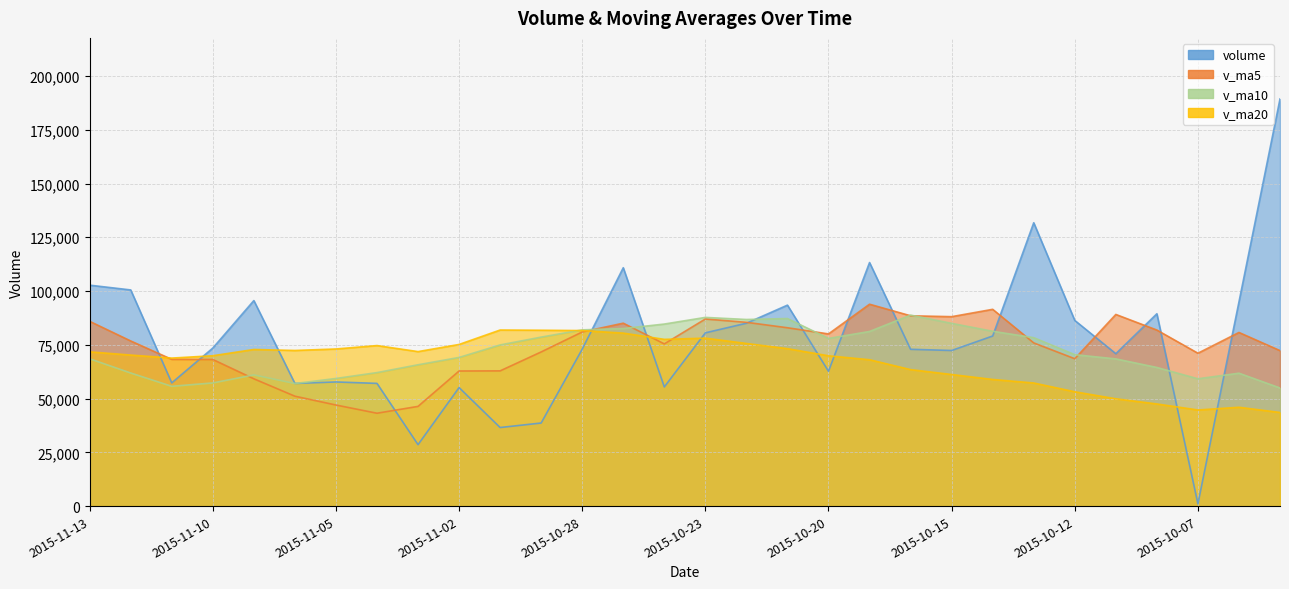

Is it true that volume equals 102748.8 at 2015-11-05?

False